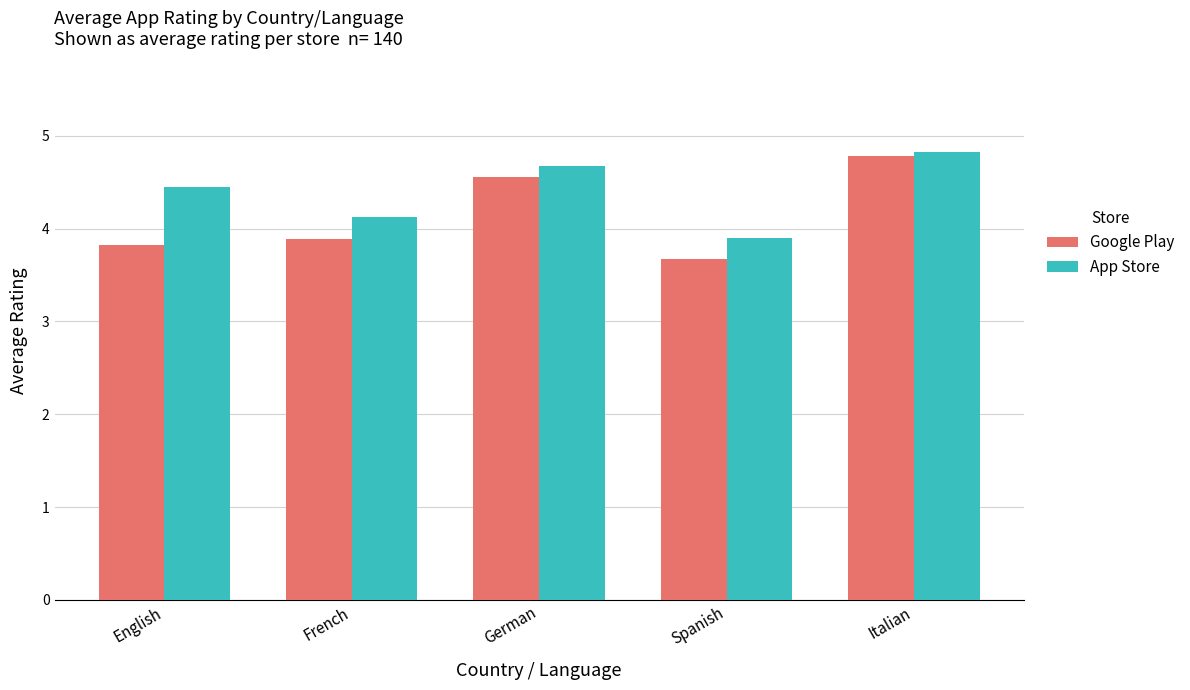

What is the maximum value shown in the chart?

4.8